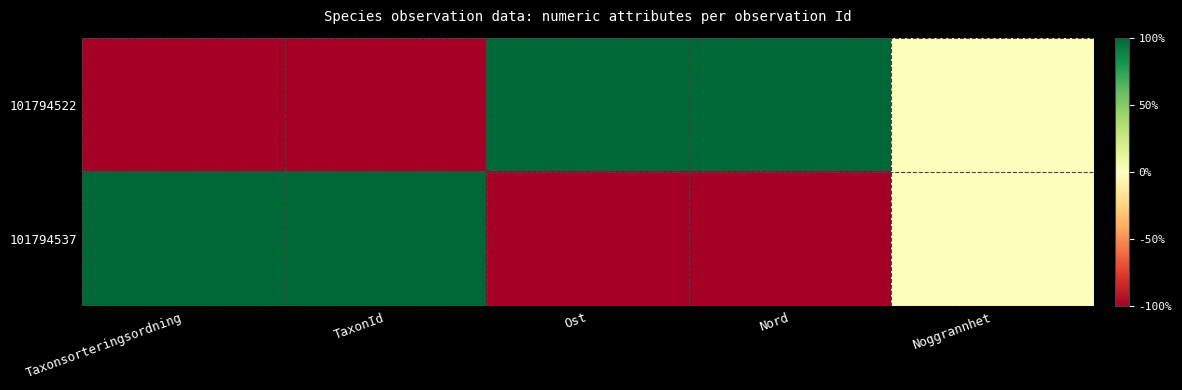

At which category is the sum across all series the highest?

Taxonsorteringsordning